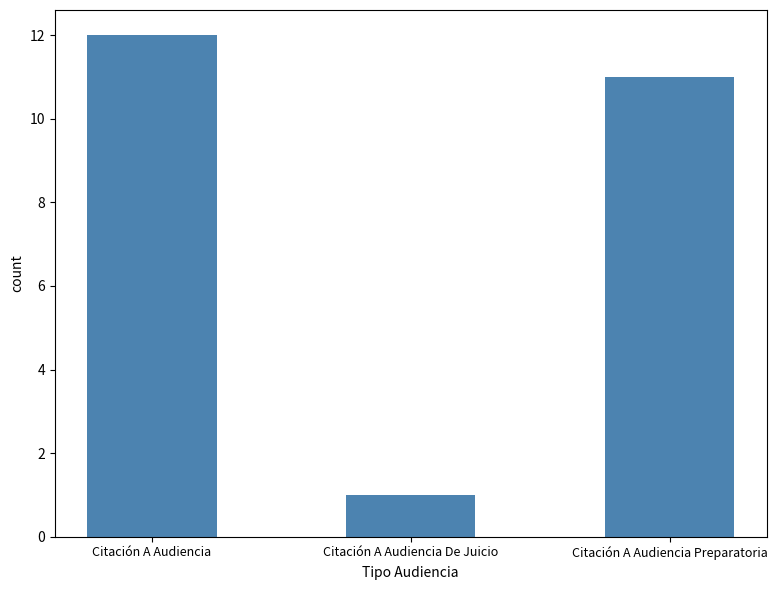

The value at Citación A Audiencia De Juicio is 0. True or false?

False